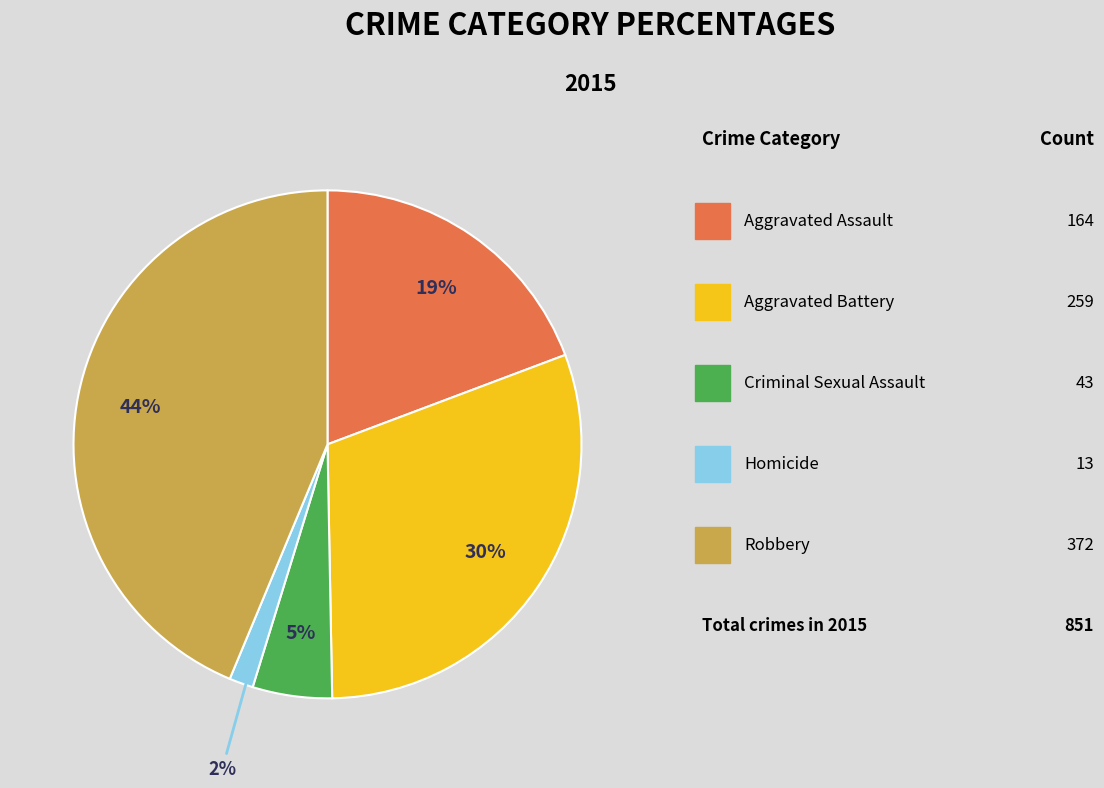

To the nearest percent, what is the difference between the largest and smallest slice percentages?

42%